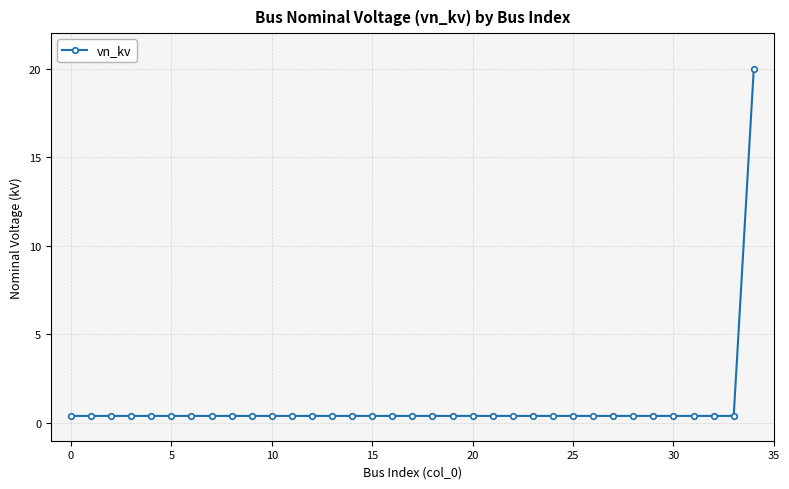

What is the average value?

1.0